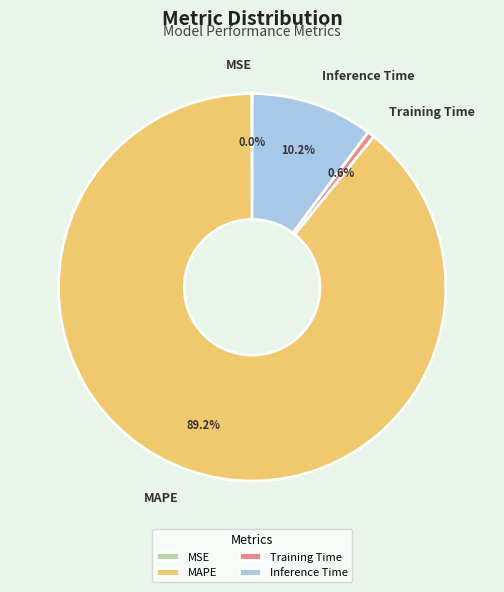

The Inference Time slice represents 23% of the pie. True or false?

False